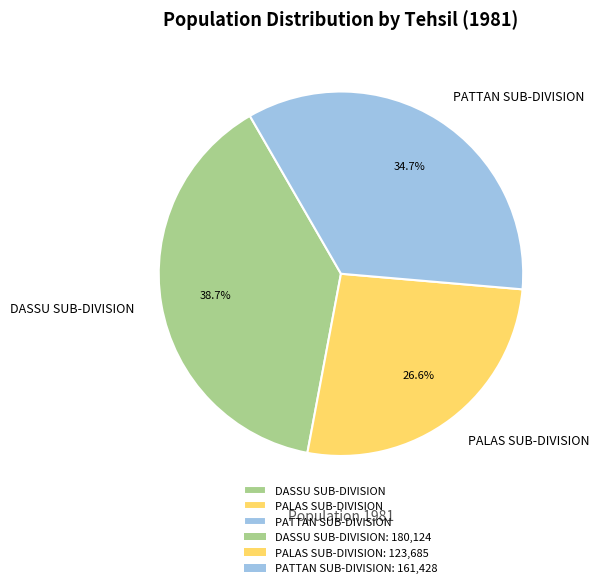

How many segments does this pie chart have?

3